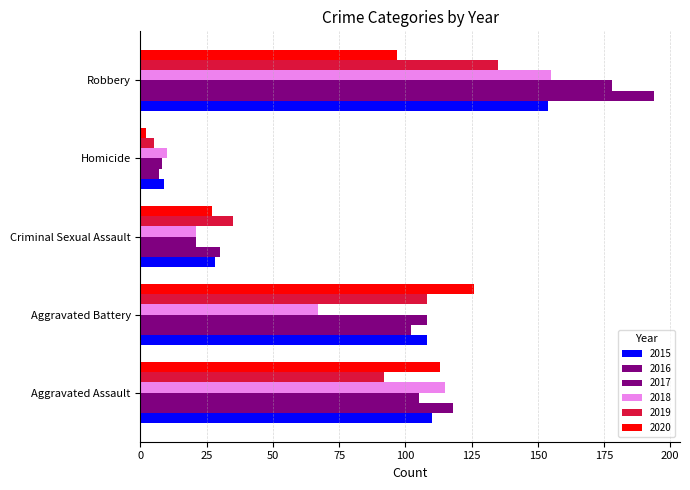

Between Criminal Sexual Assault and Robbery, which series saw the biggest shift?

2016